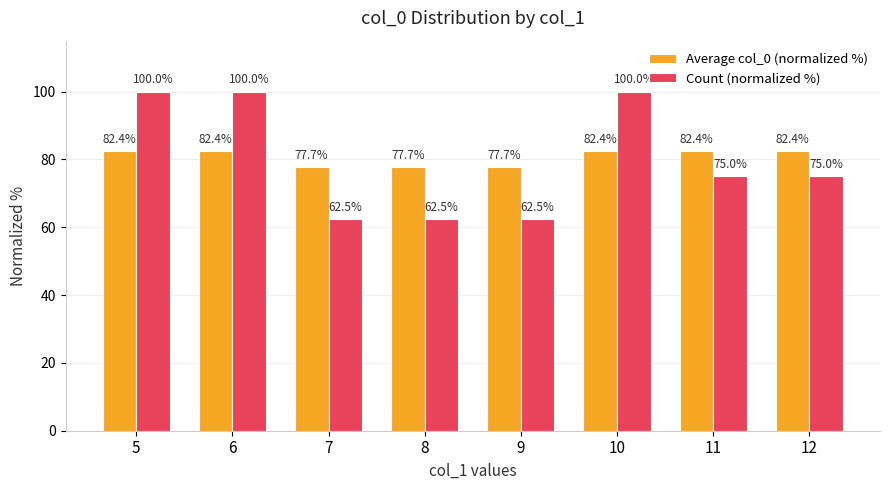

What is the value of the Count (normalized %) bar at the 1st from the left?

100.0